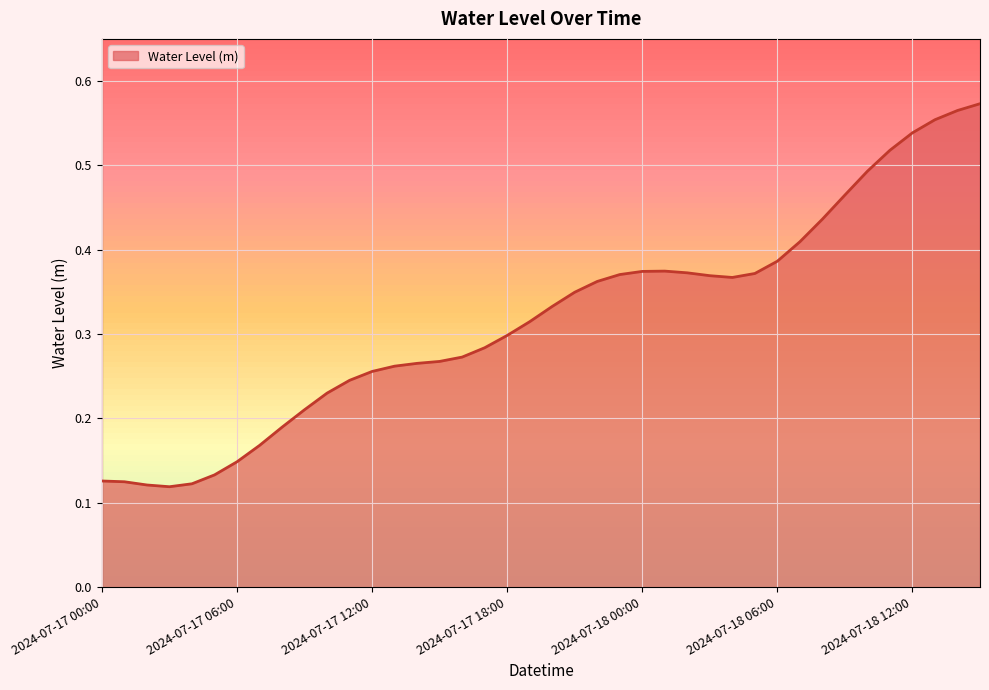

Which category has the lowest value across all series?

2024-07-17 03:00